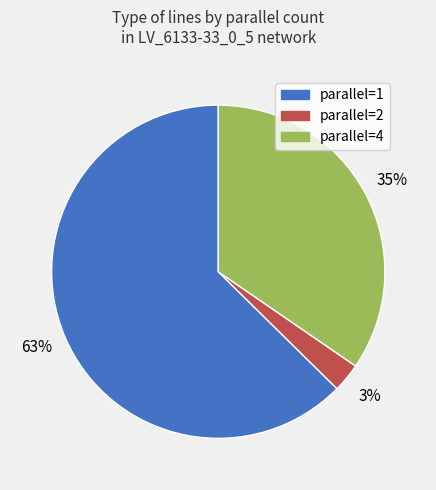

How many slices are in this pie chart?

3